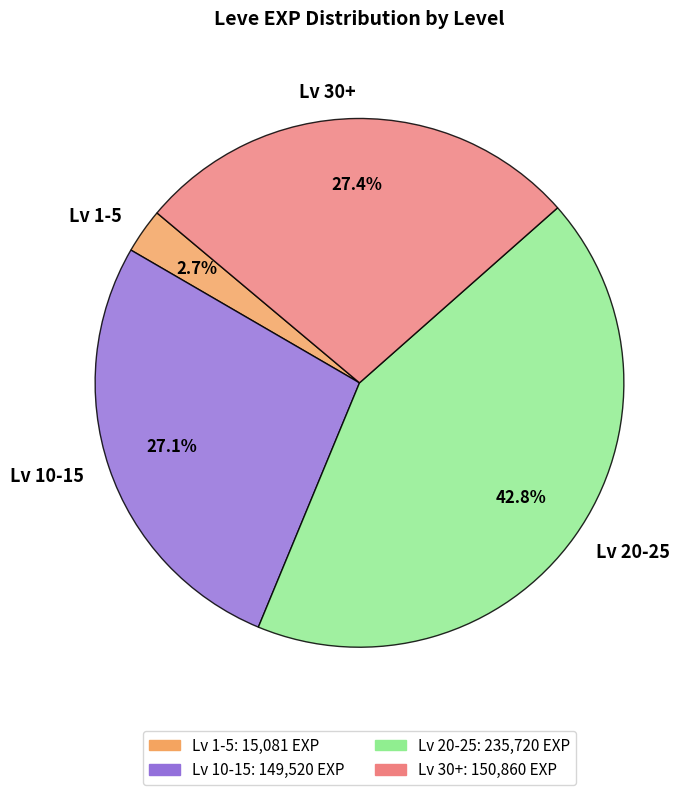

Which category has the biggest portion of the pie?

Lv 20-25